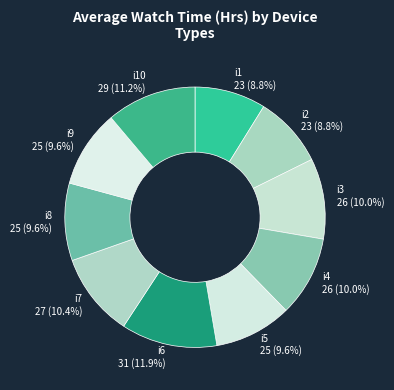

Which slice is the largest?

i6 31 (11.9%)